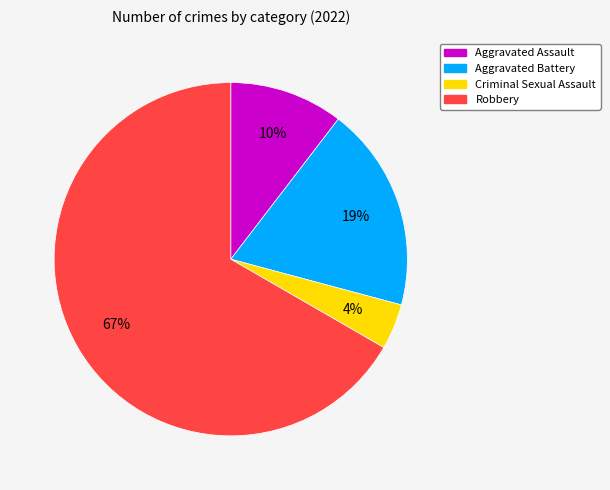

To the nearest percent, what percentage of the pie is Robbery?

67%